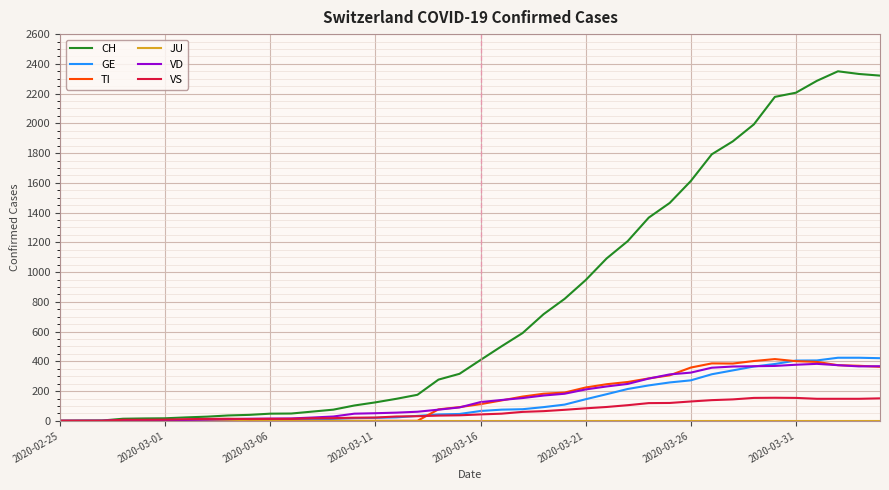

What is the average value of the TI series?

153